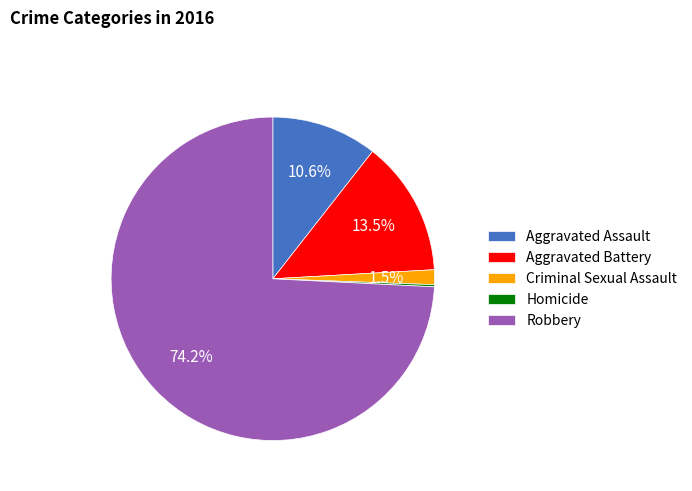

What is the ratio of the value at Aggravated Assault to the value at Aggravated Battery?

0.8